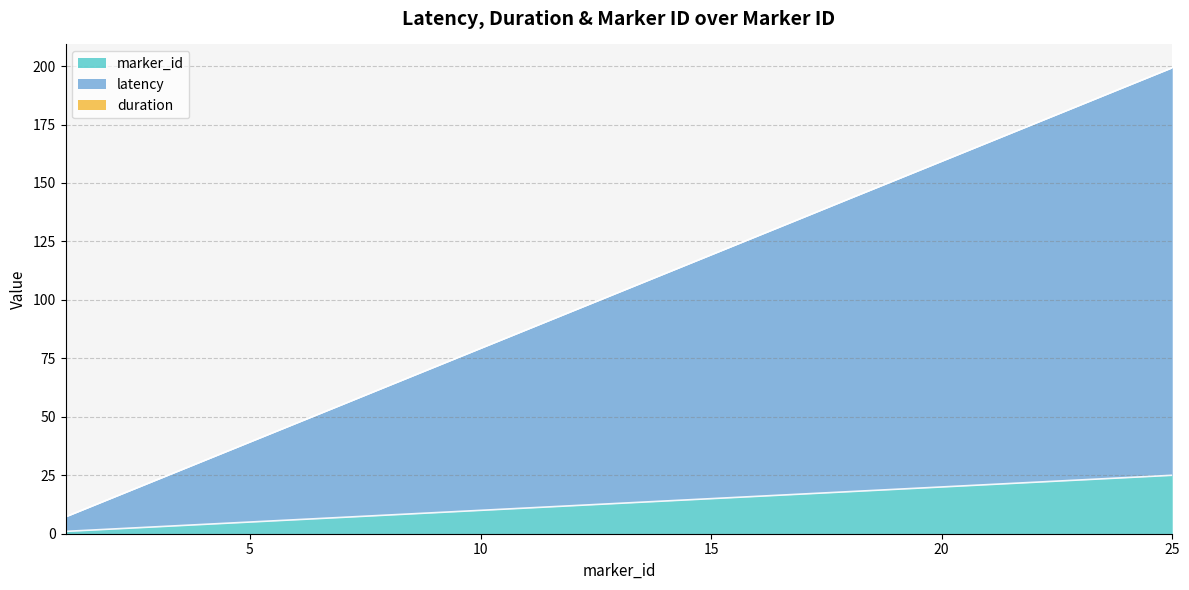

How many data points in marker_id are less than 13?

12